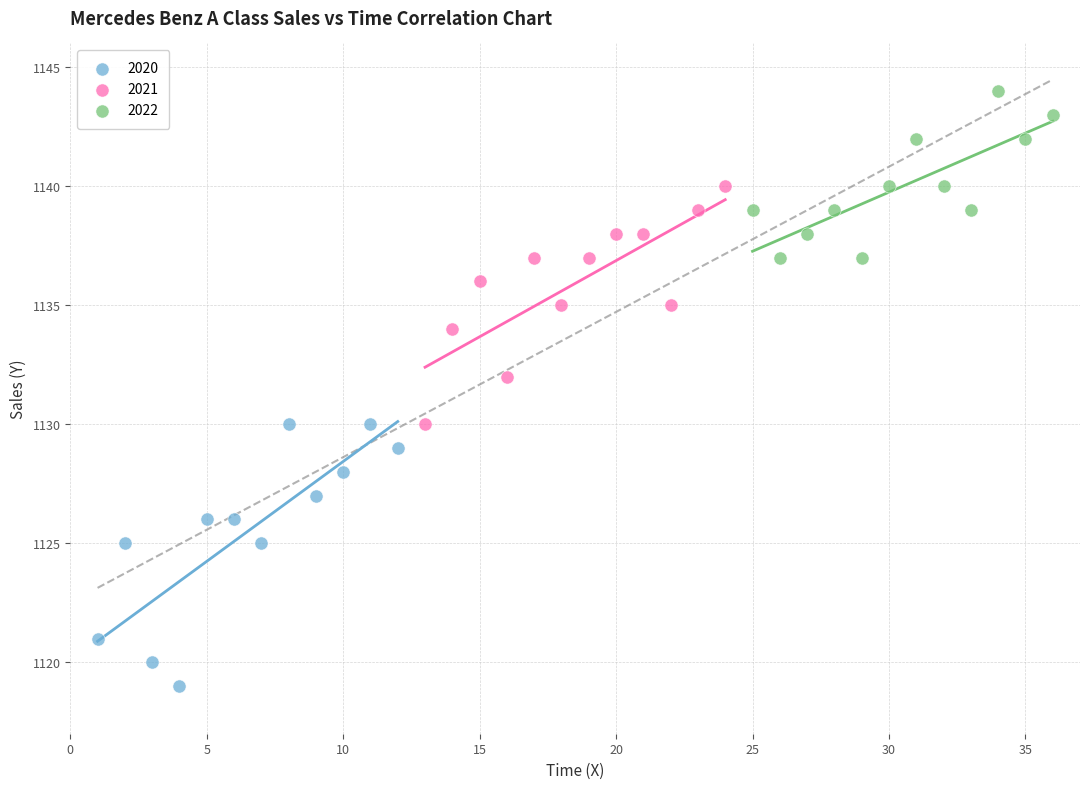

Which series contains the lowest Y value?

2020